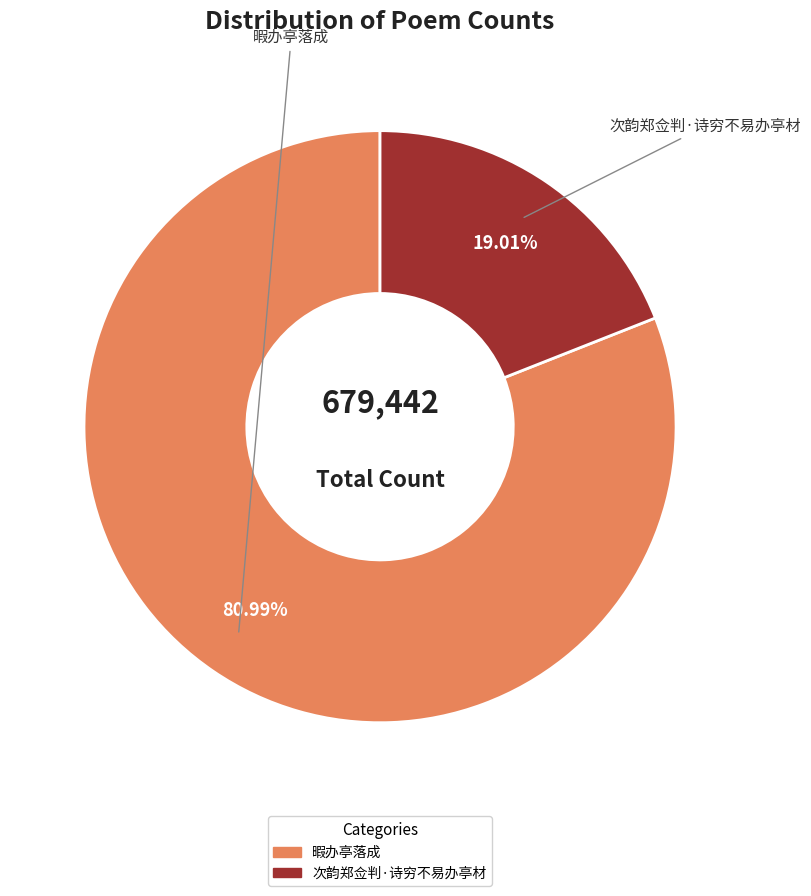

Do 暇办亭落成 and 次韵郑佥判·诗穷不易办亭材 together represent more than half of the pie?

Yes